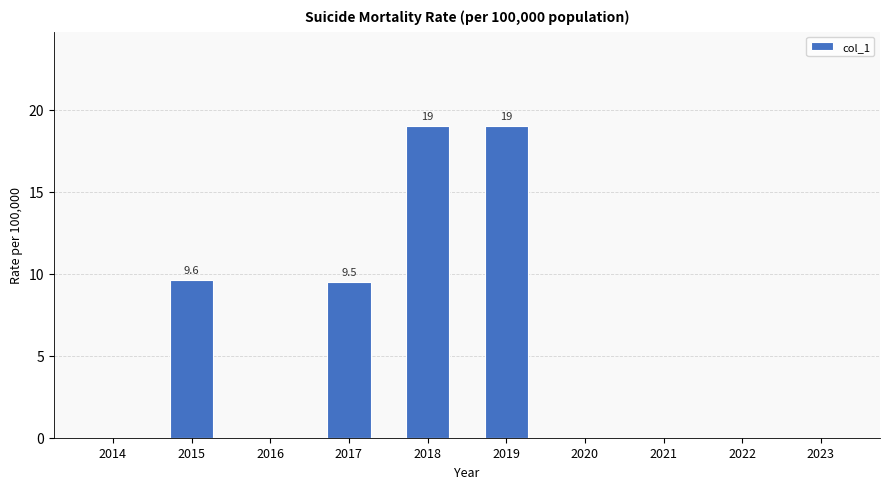

What is the sum of all values?

57.1